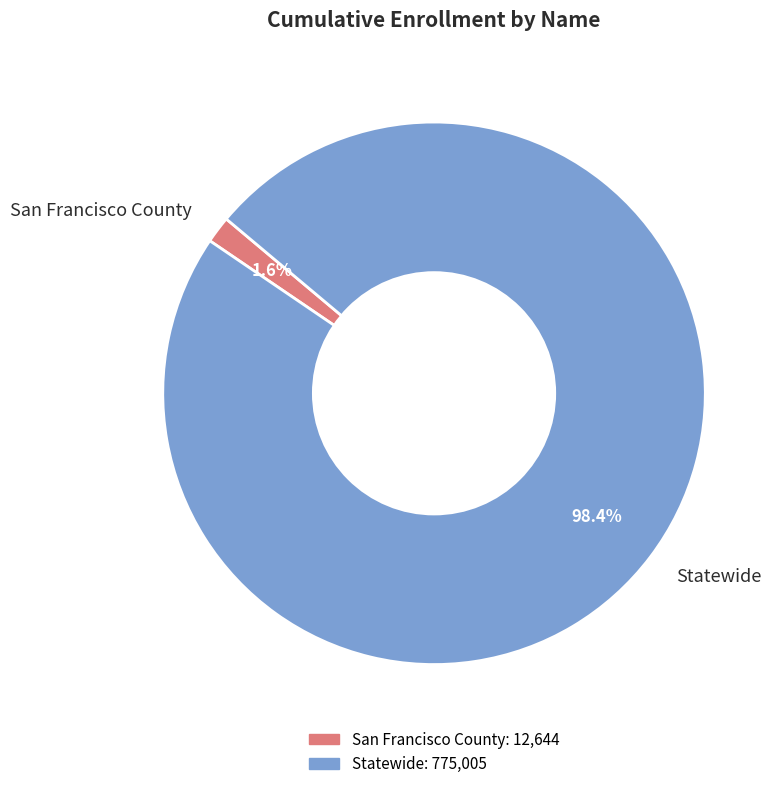

Rank the categories by value from highest to lowest.

Statewide, San Francisco County